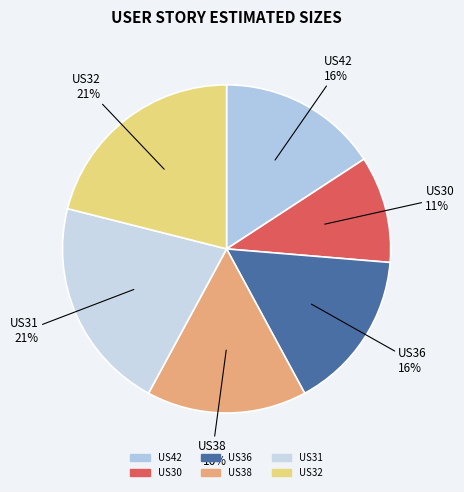

To the nearest percent, what is the difference between the US31 and US38 slice percentages?

5%